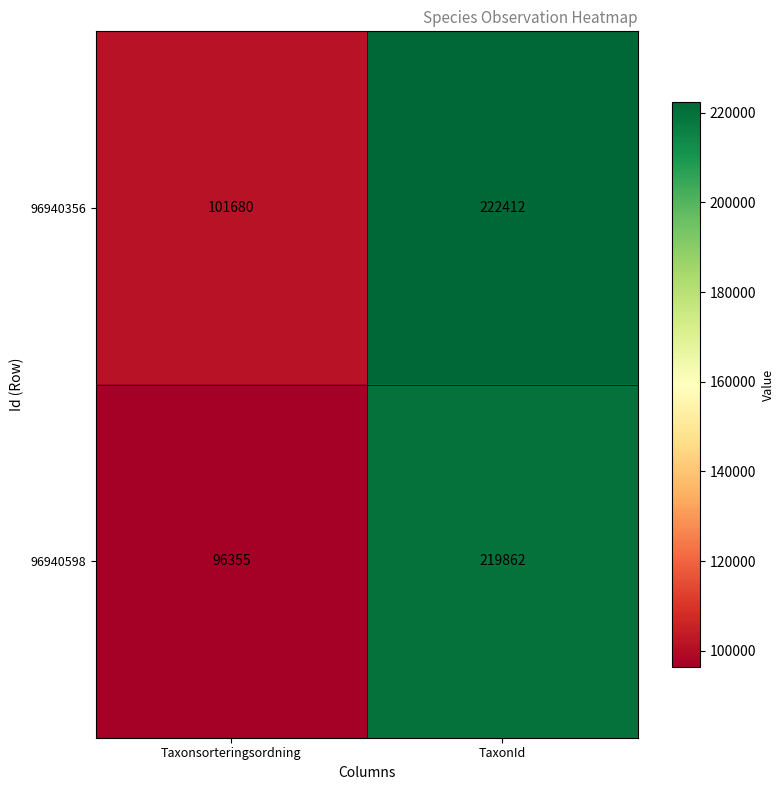

What is the sum of the 96940598 values at Taxonsorteringsordning and TaxonId?

316217